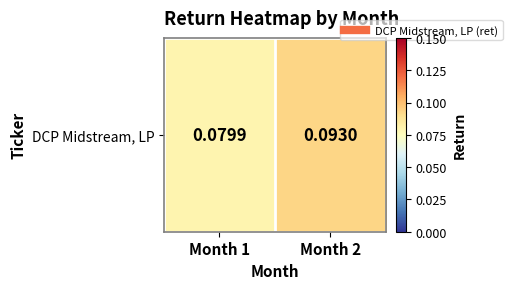

Rank the categories by value from highest to lowest.

Month 2, Month 1